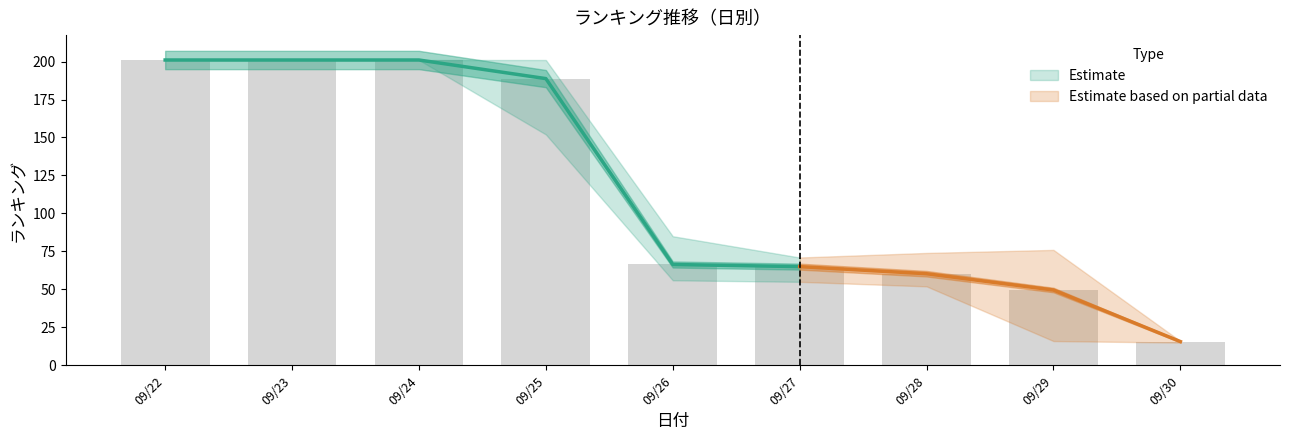

At which category is the sum across all series the highest?

2025/09/22